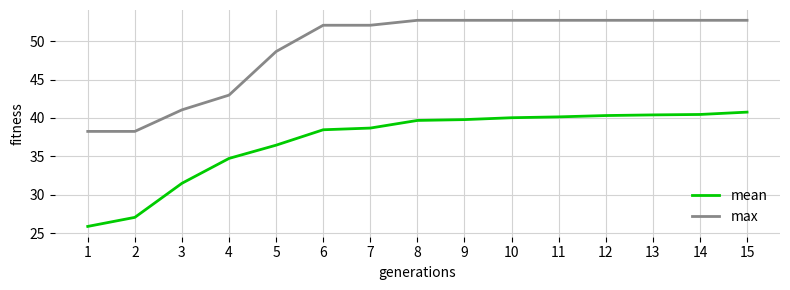

How many lines are shown in the chart?

2